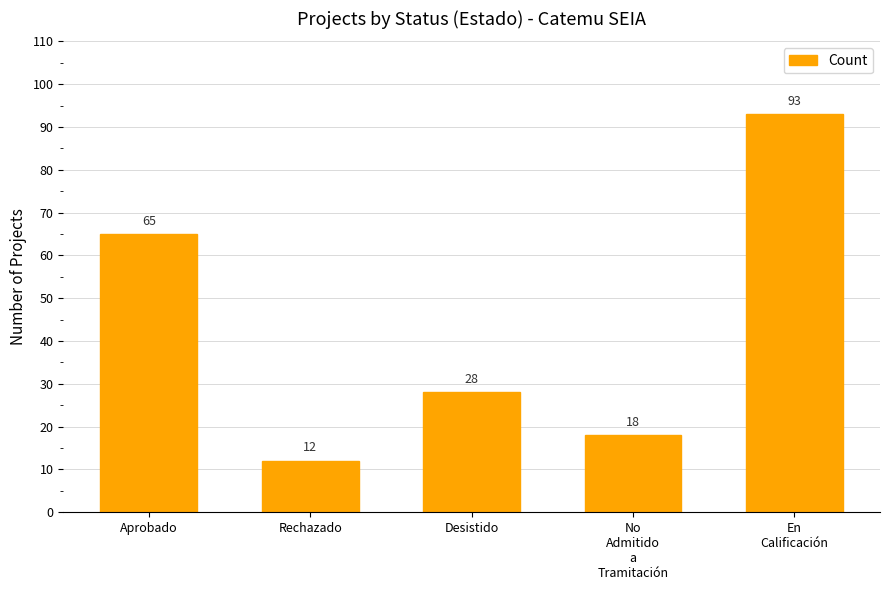

What is the maximum value shown in the chart?

93